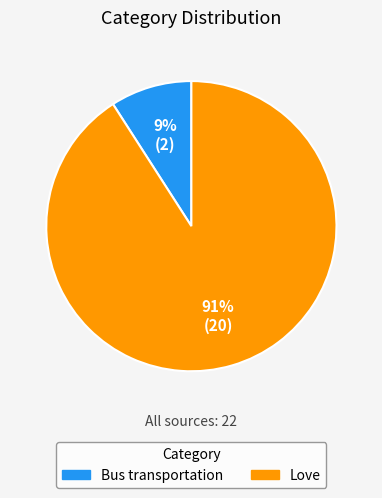

How many slices are in this pie chart?

2